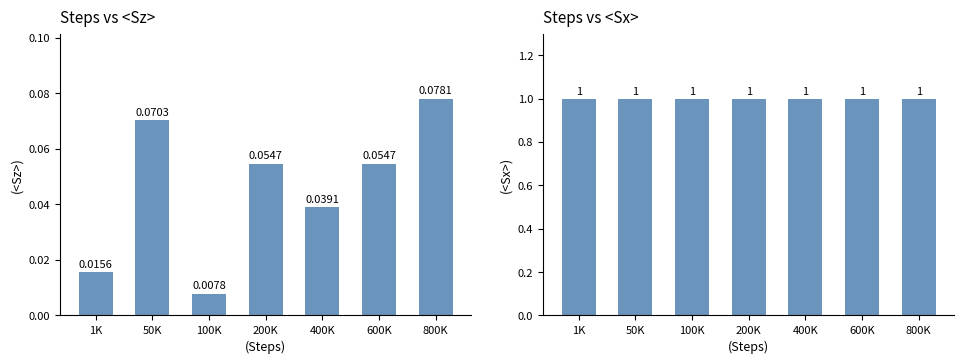

The <Sz> series shows 0.1 at 600K. True or false?

False